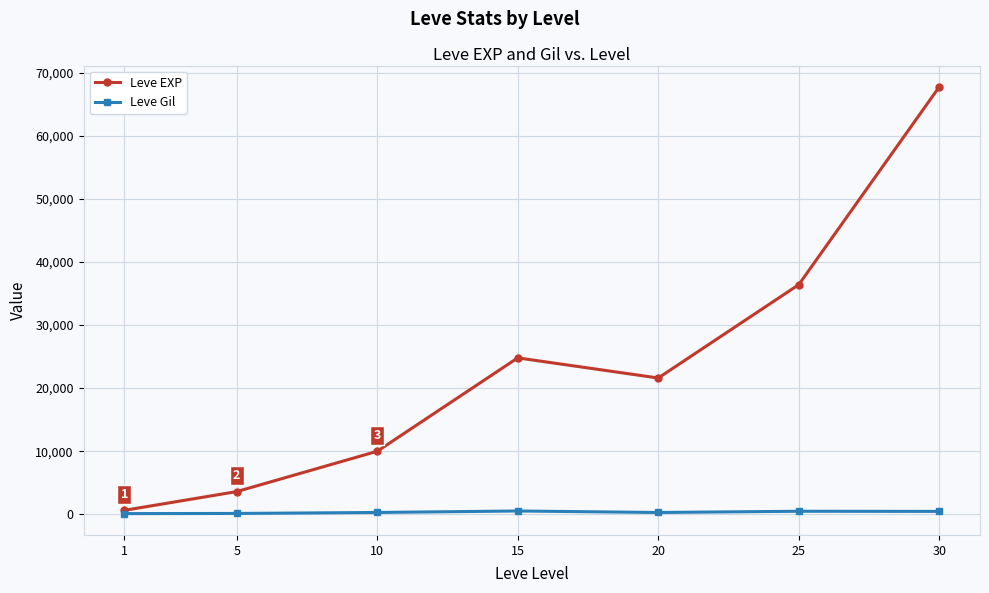

Which category has the lowest value in the Leve EXP series?

1